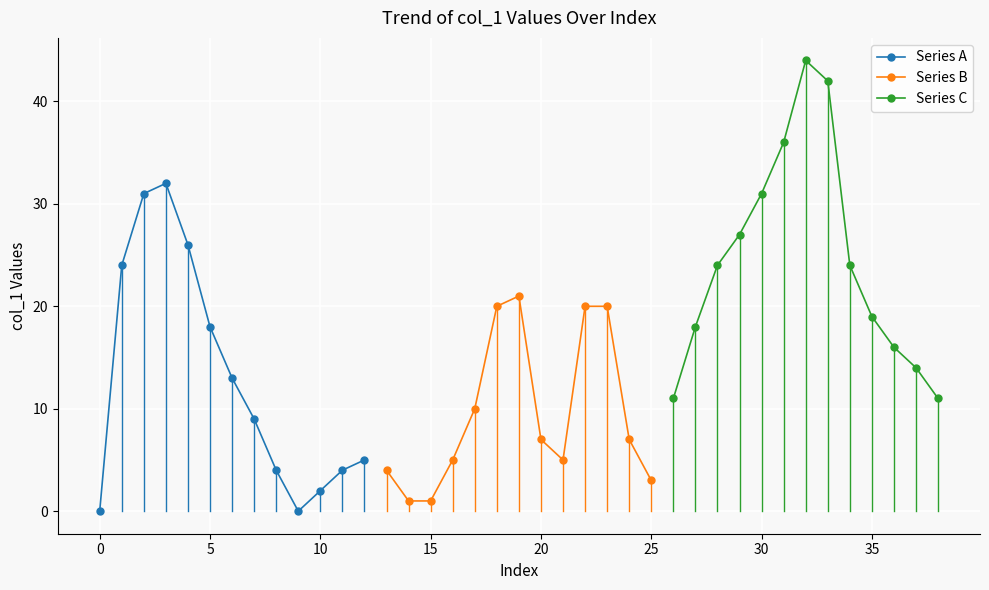

How many interior local peaks does the Series C series have?

1